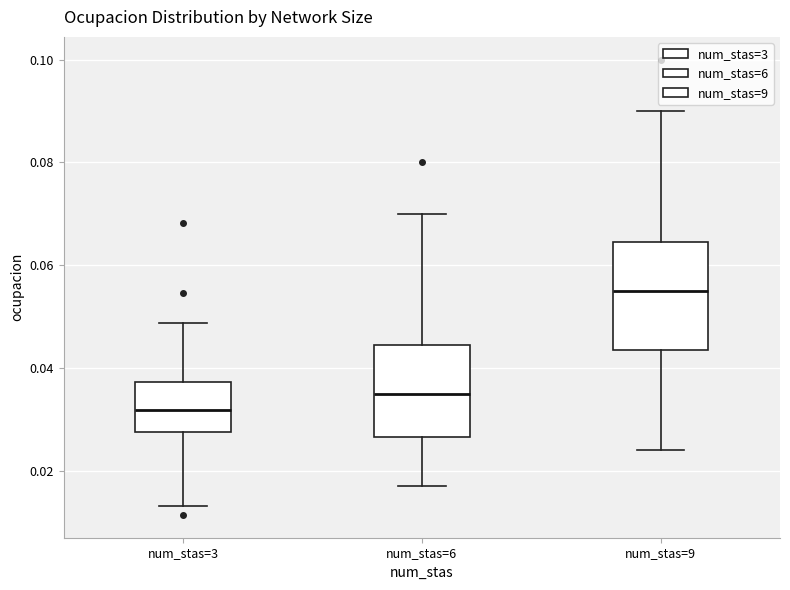

Which box has the highest median line?

num_stas=9